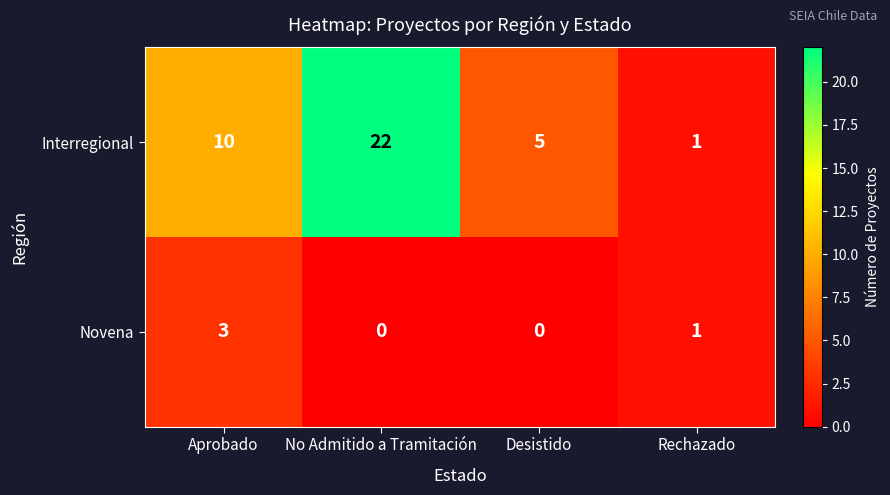

At which label does Novena first exceed 1?

Aprobado